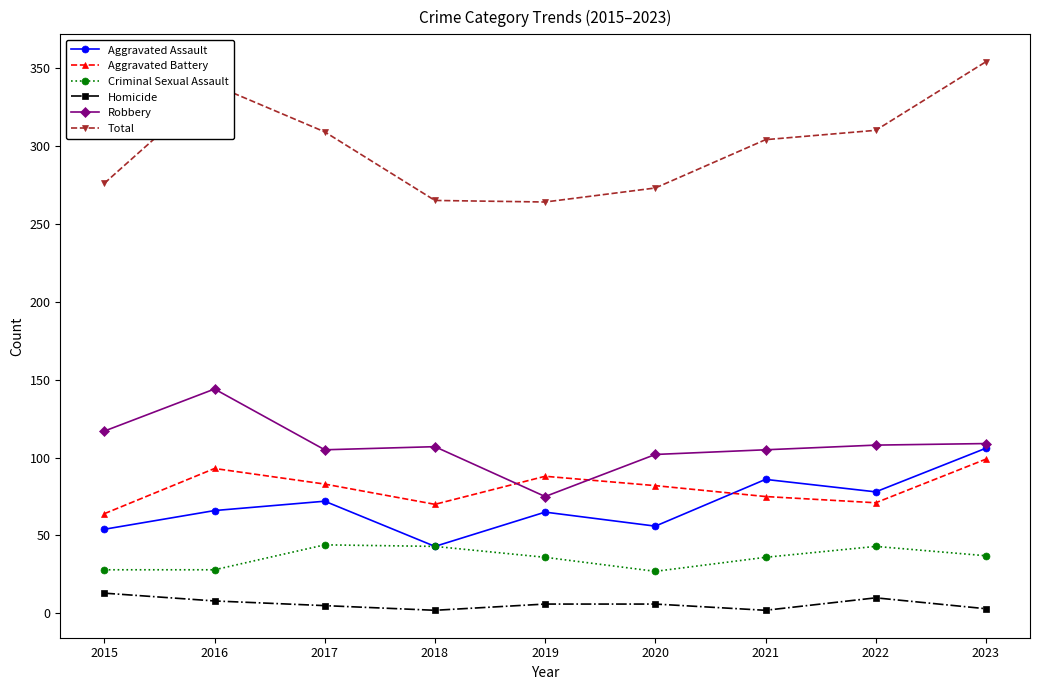

What are all the series names shown in the legend?

Aggravated Assault, Aggravated Battery, Criminal Sexual Assault, Homicide, Robbery, Total